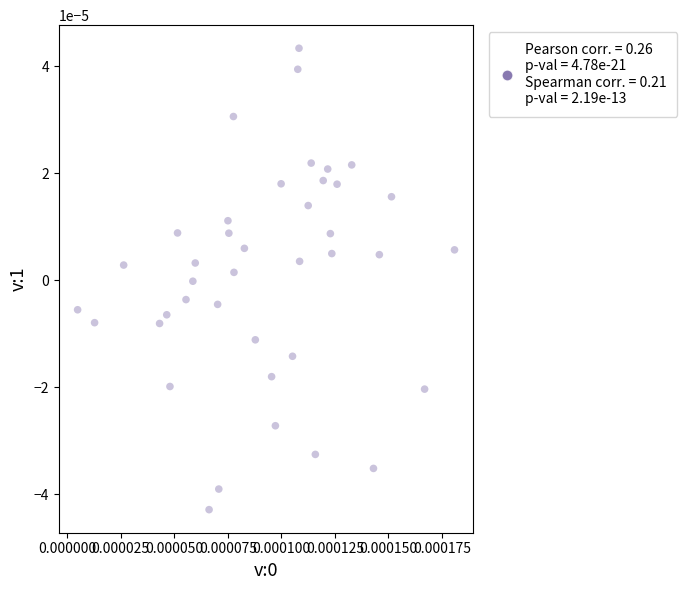

How many data points are displayed?

40